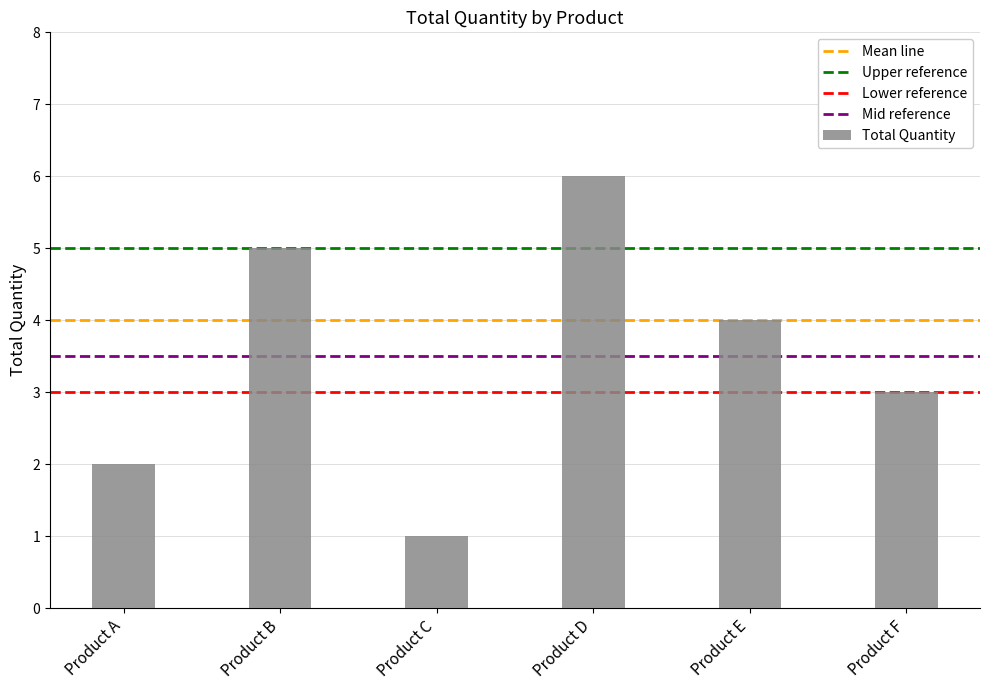

What is the maximum value shown in the chart?

6